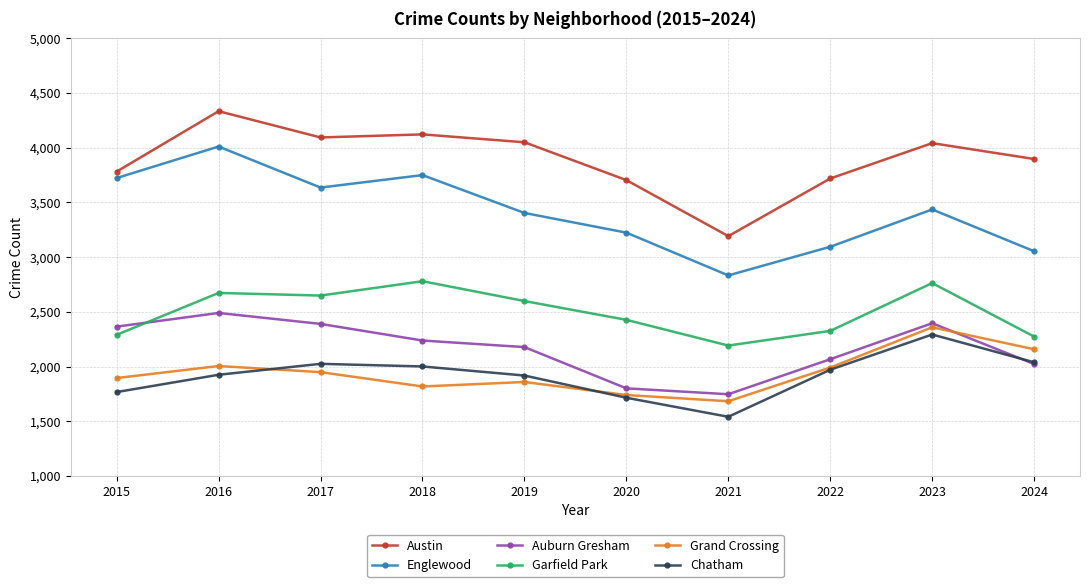

List the series in order of their peak value, lowest first.

Chatham, Grand Crossing, Auburn Gresham, Garfield Park, Englewood, Austin